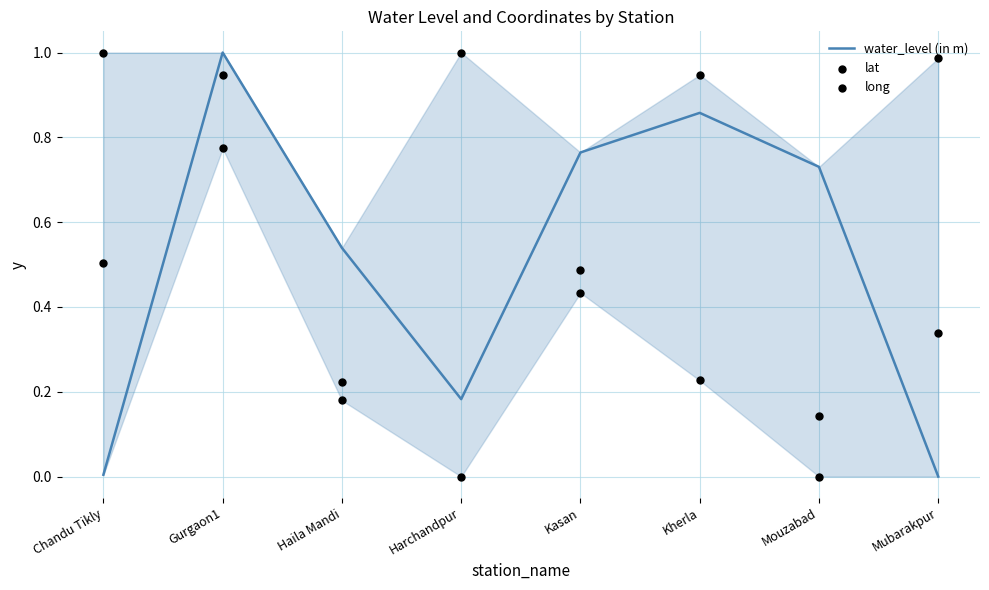

At how many categories does at least one series exceed 0?

8